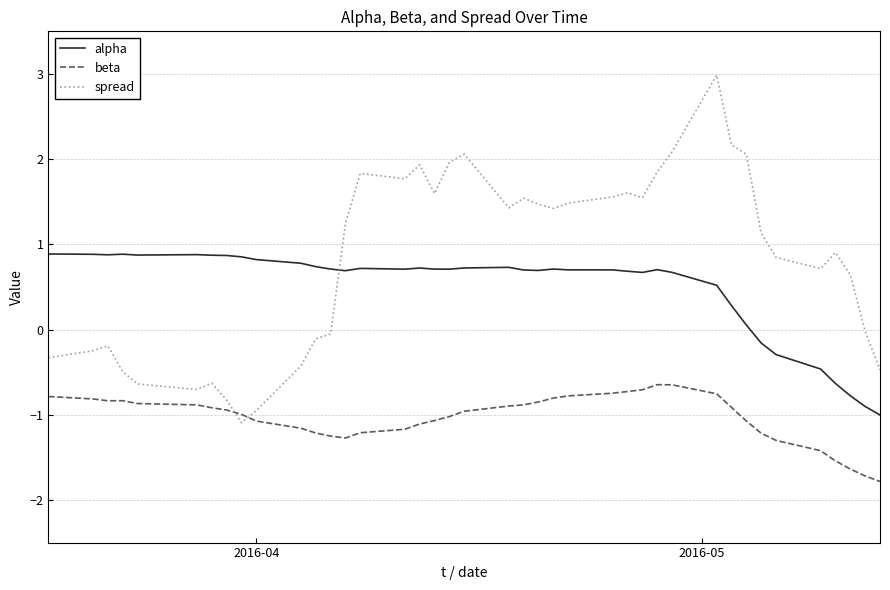

What is the difference between the second highest and second lowest values in the alpha series?

1.8